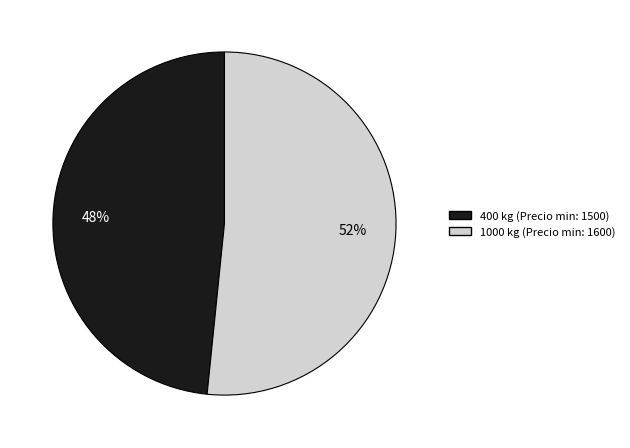

To the nearest percent, what portion does 1000 represent?

52%